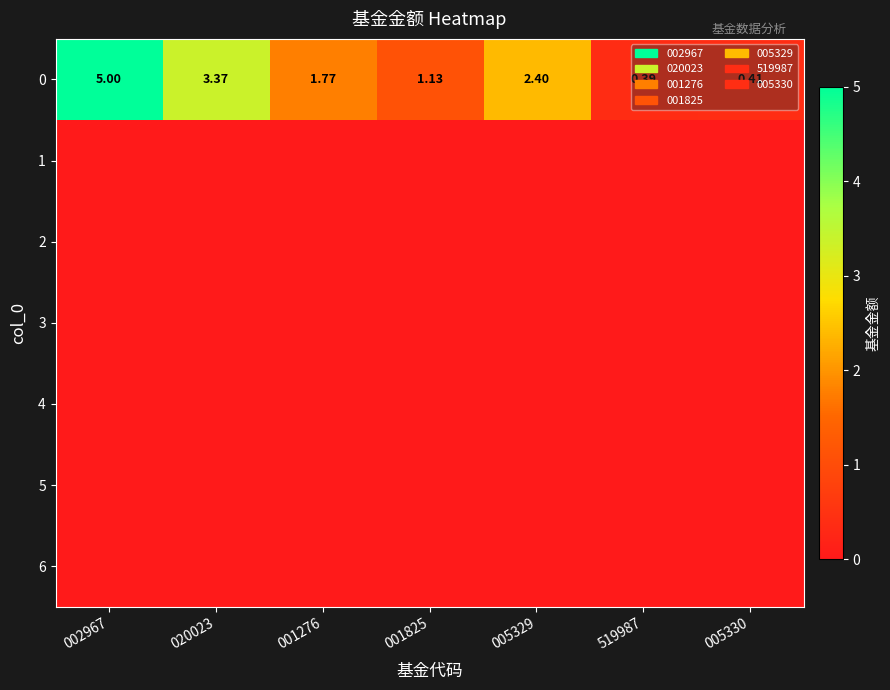

Where is 1 nearest to the value 0?

002967